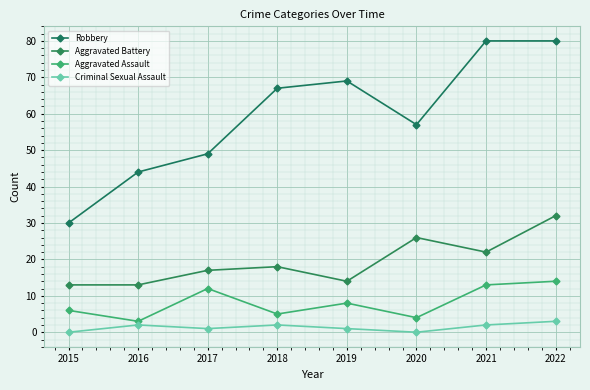

Which series has the largest total across all categories?

Robbery